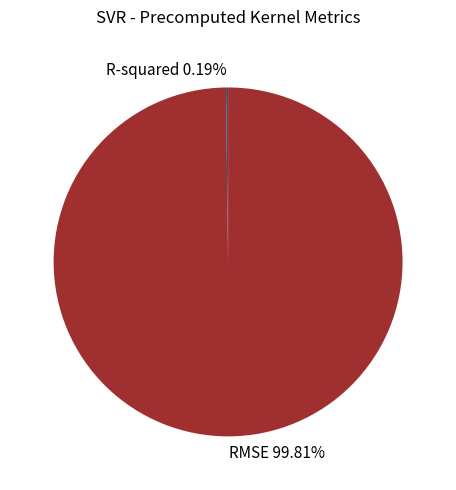

To the nearest percent, what percentage of the pie is RMSE?

100%